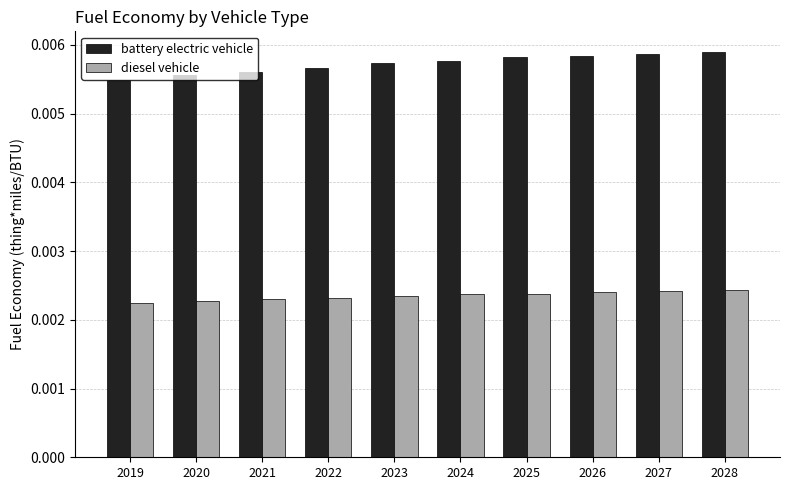

Count the diesel vehicle values in the range 0 to 1.

10